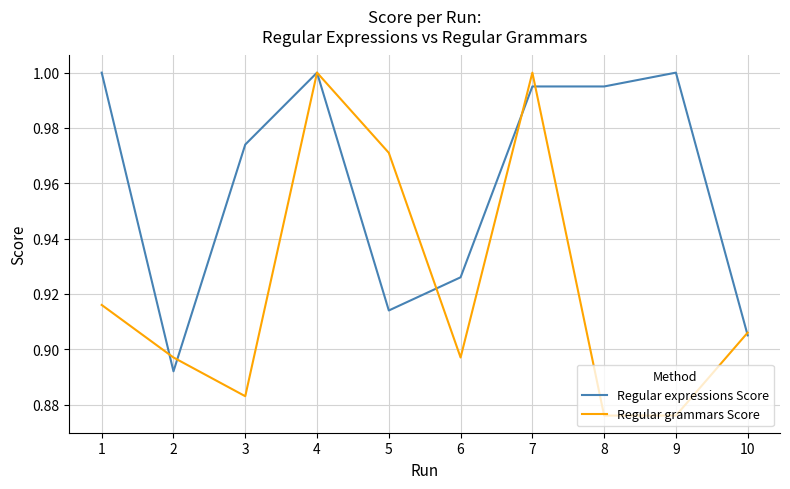

List the series in order of their overall mean, highest first.

Regular expressions Score, Regular grammars Score